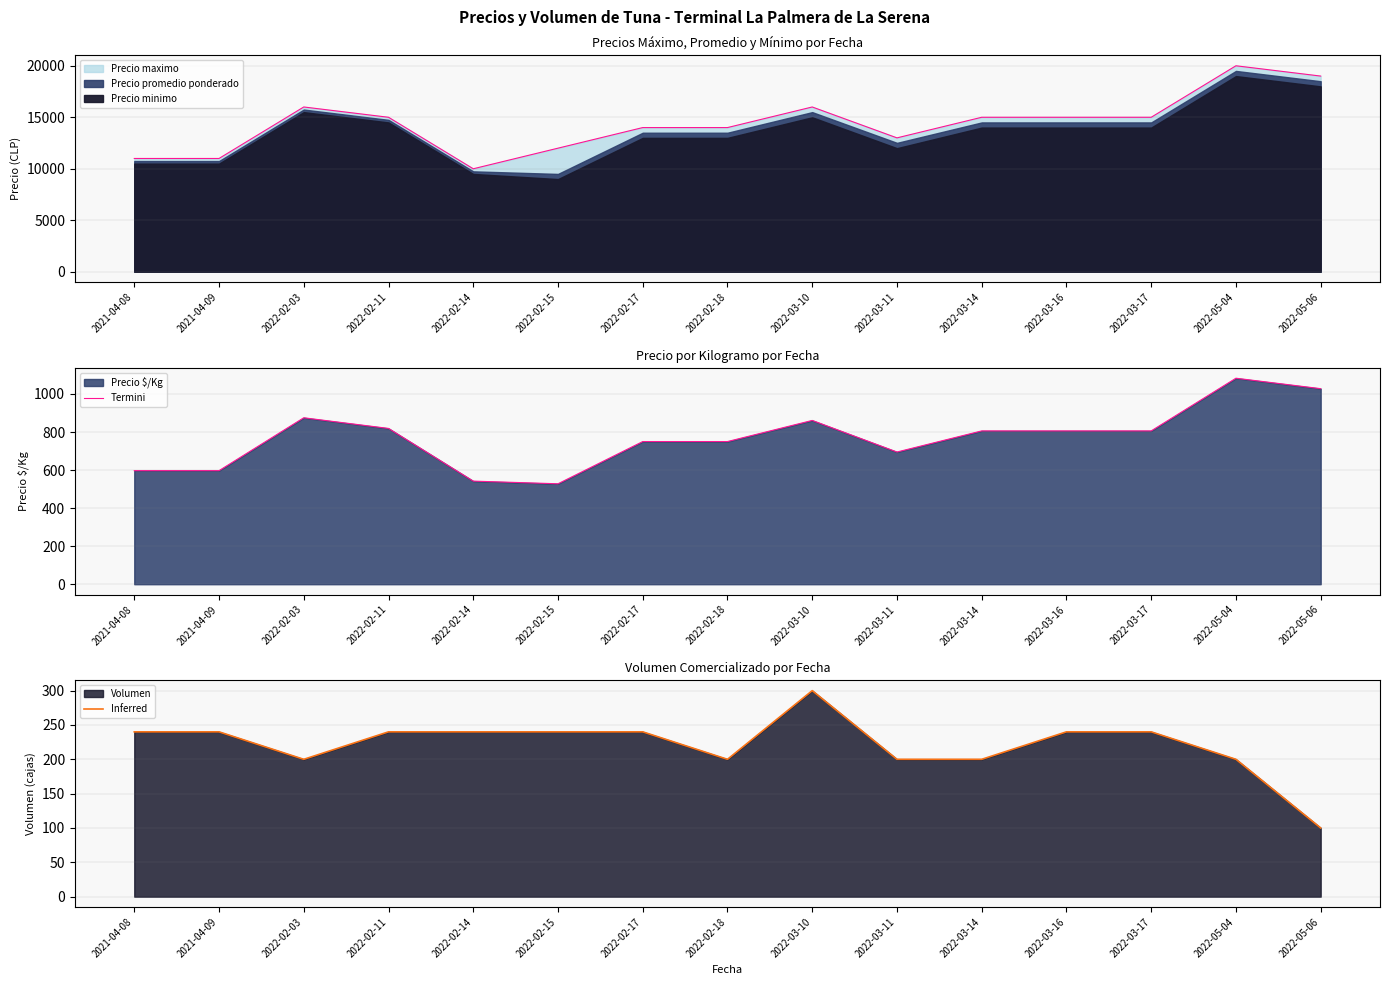

Between 2022-02-11 and 2022-03-17, which series saw the biggest shift?

Termini